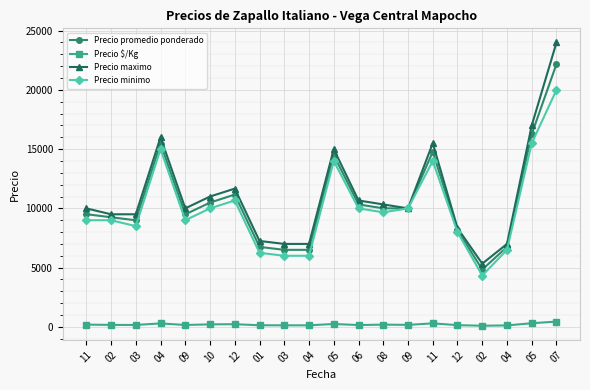

Which label corresponds to the largest value in the chart?

07